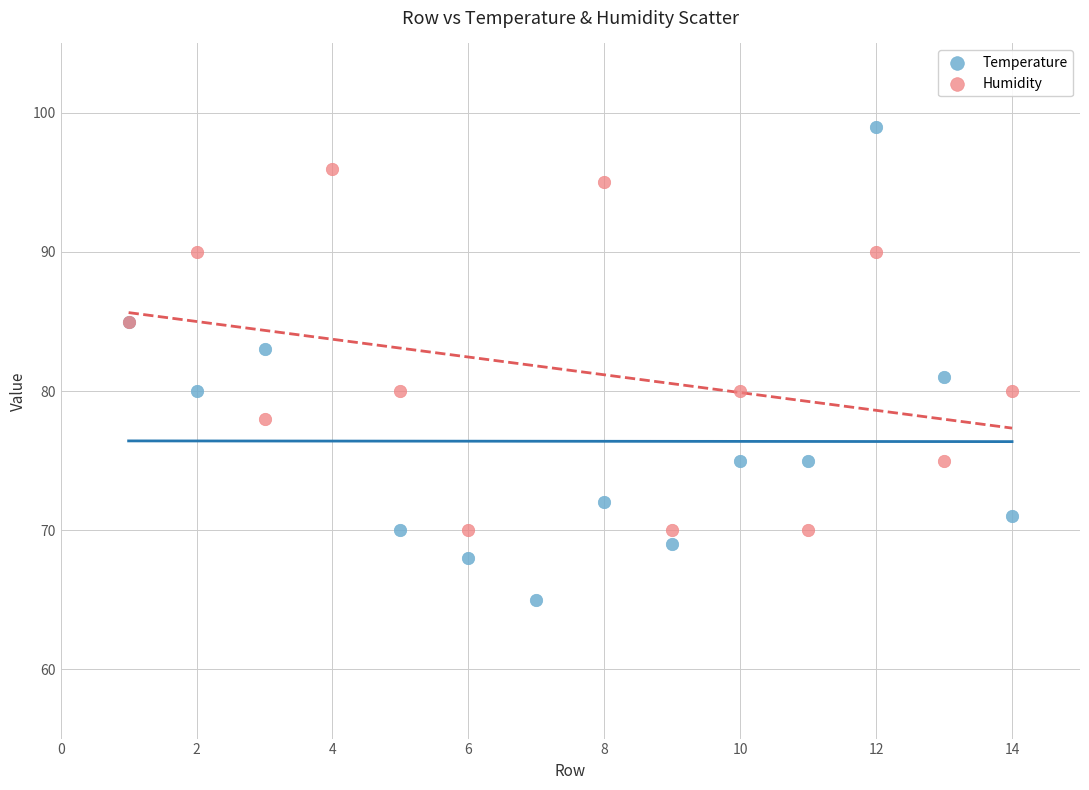

Which series contains the highest Y value?

Temperature